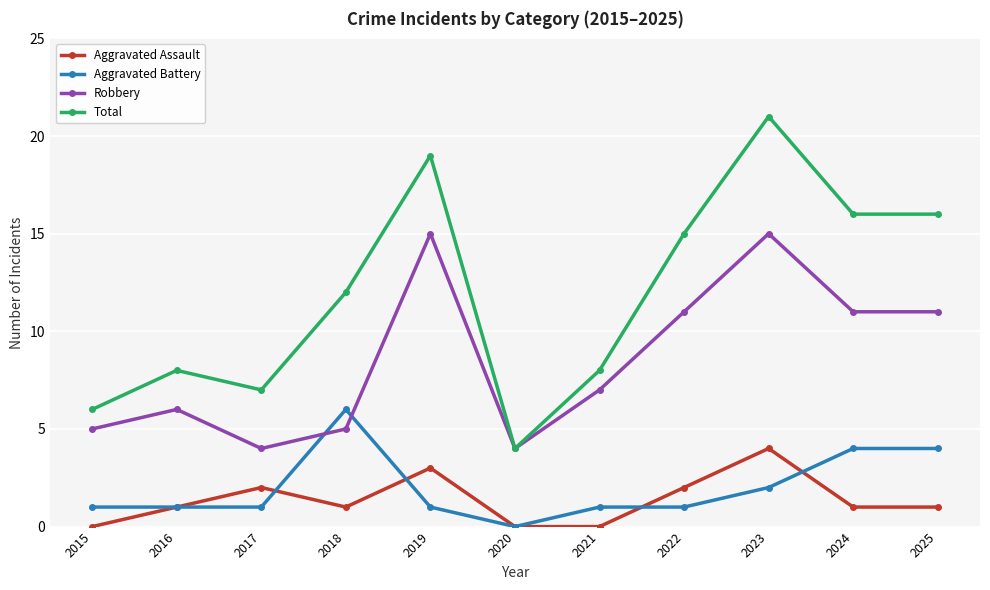

Which category has the lowest value in the Aggravated Battery series?

2020